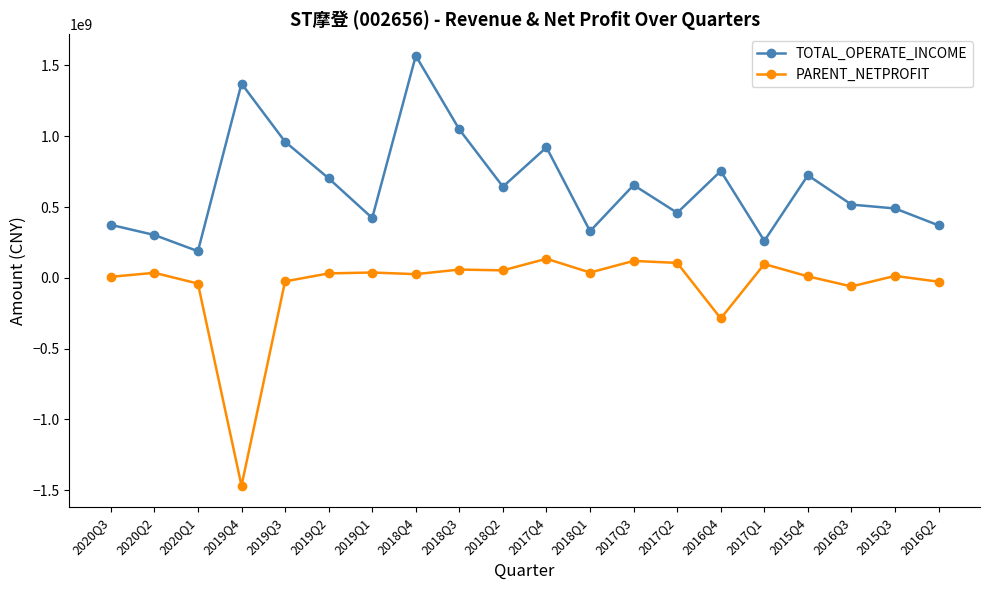

True or false: PARENT_NETPROFIT and TOTAL_OPERATE_INCOME intersect in this chart.

False